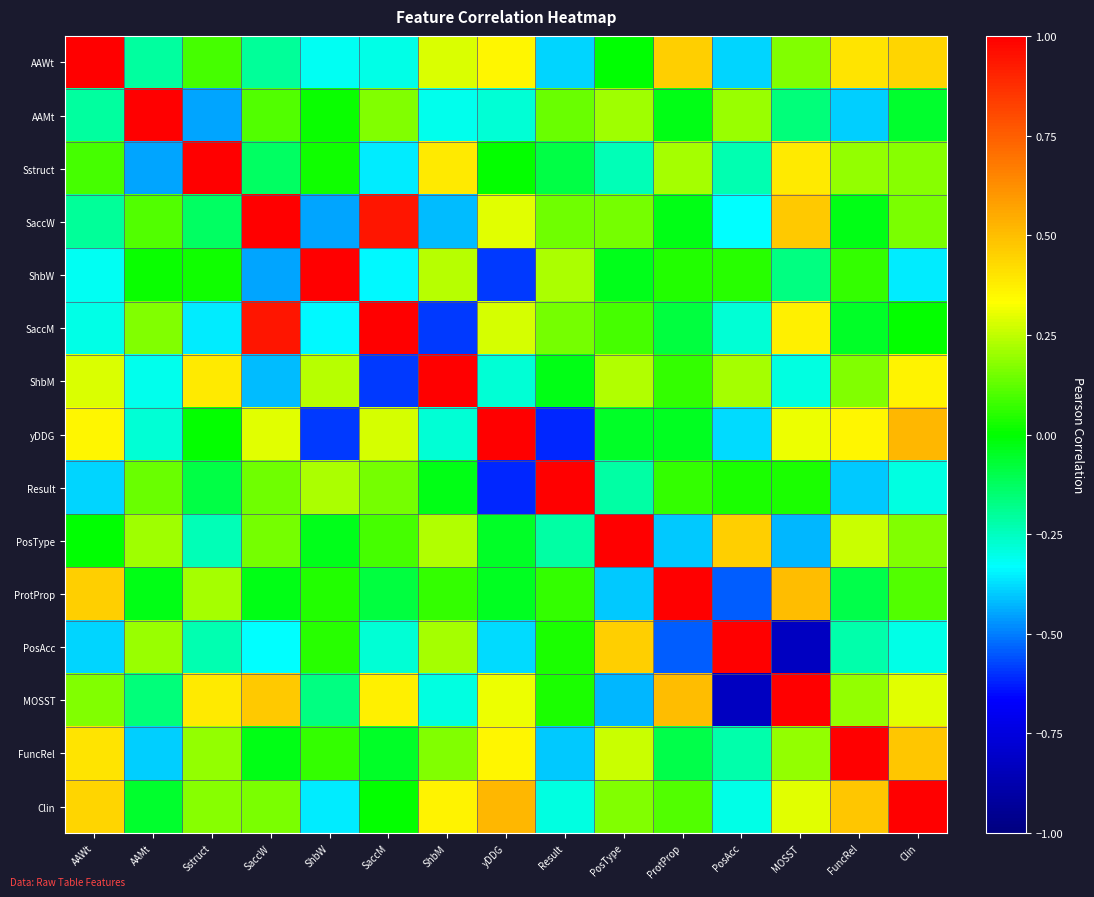

At which category does the chart reach its peak across all series?

AAWt